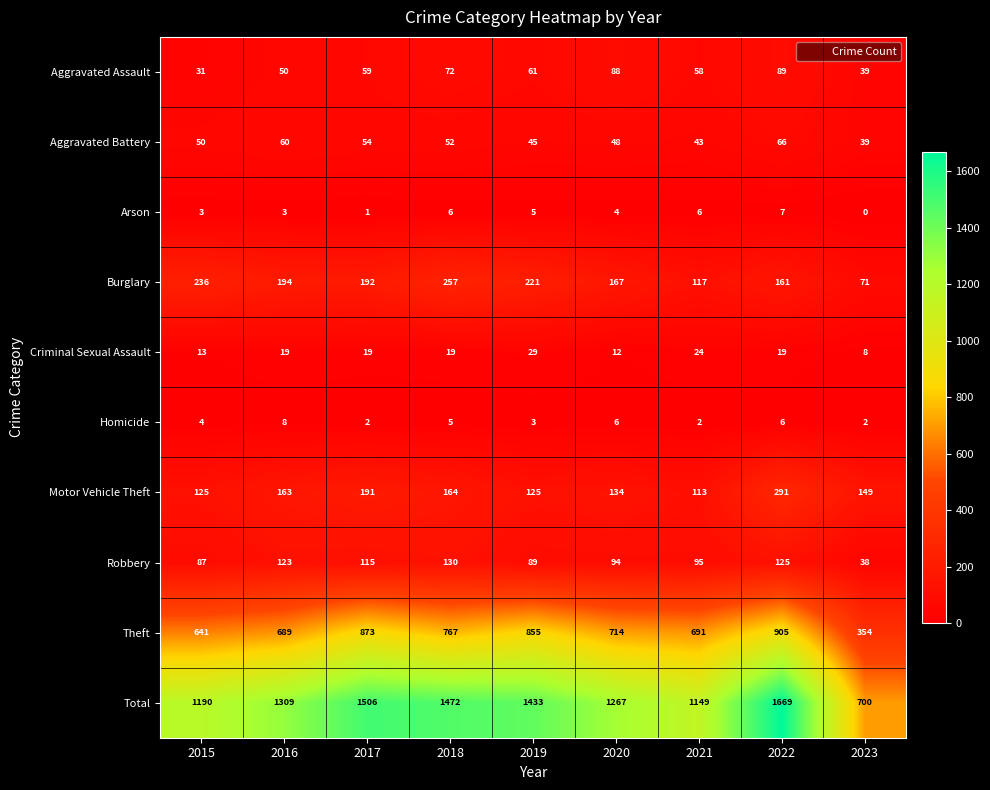

What is the difference between the Robbery values at 2017 and 2021?

20